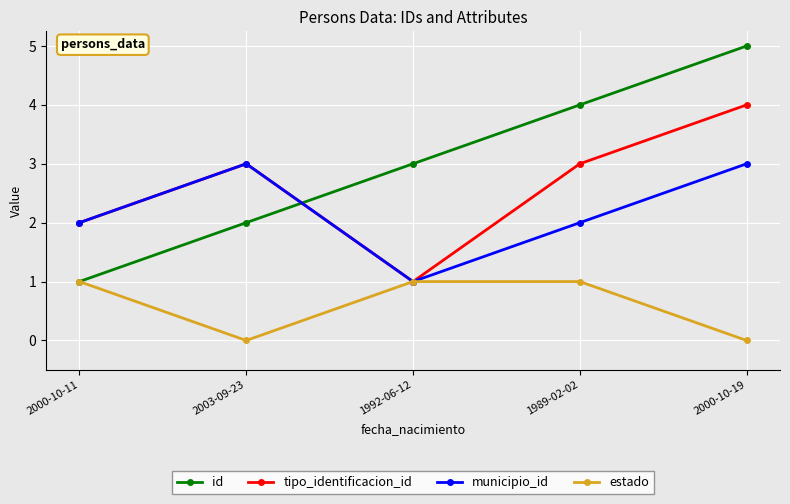

What is the difference between the maximum and minimum values in the municipio_id series?

2